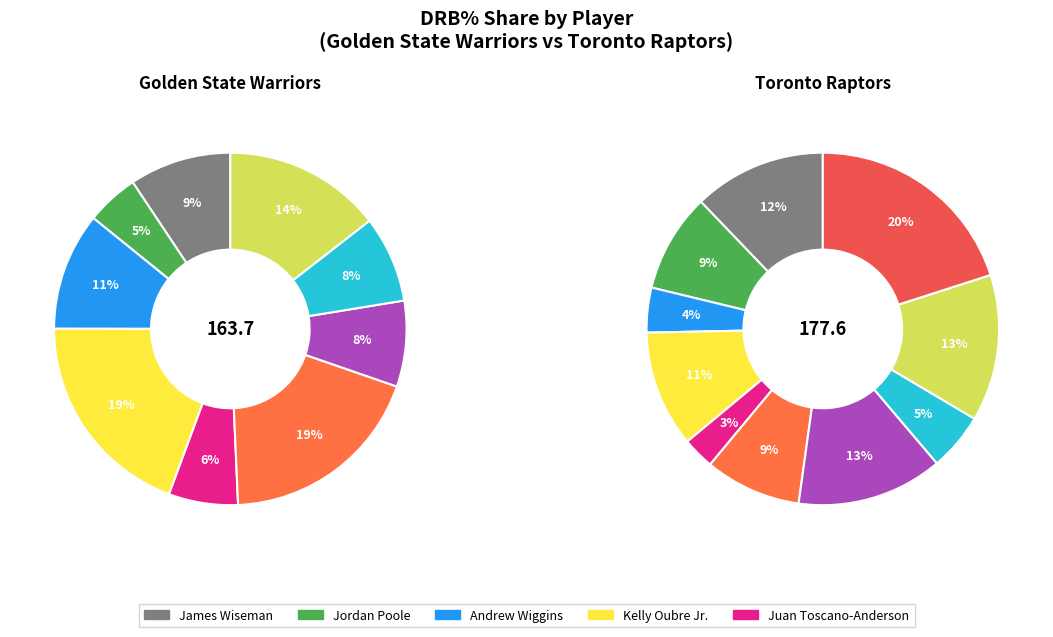

Does any single category account for the majority?

No